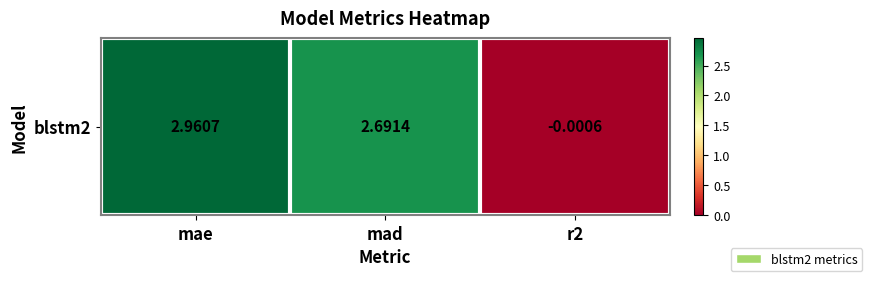

Between mae and mad, which is larger?

mae